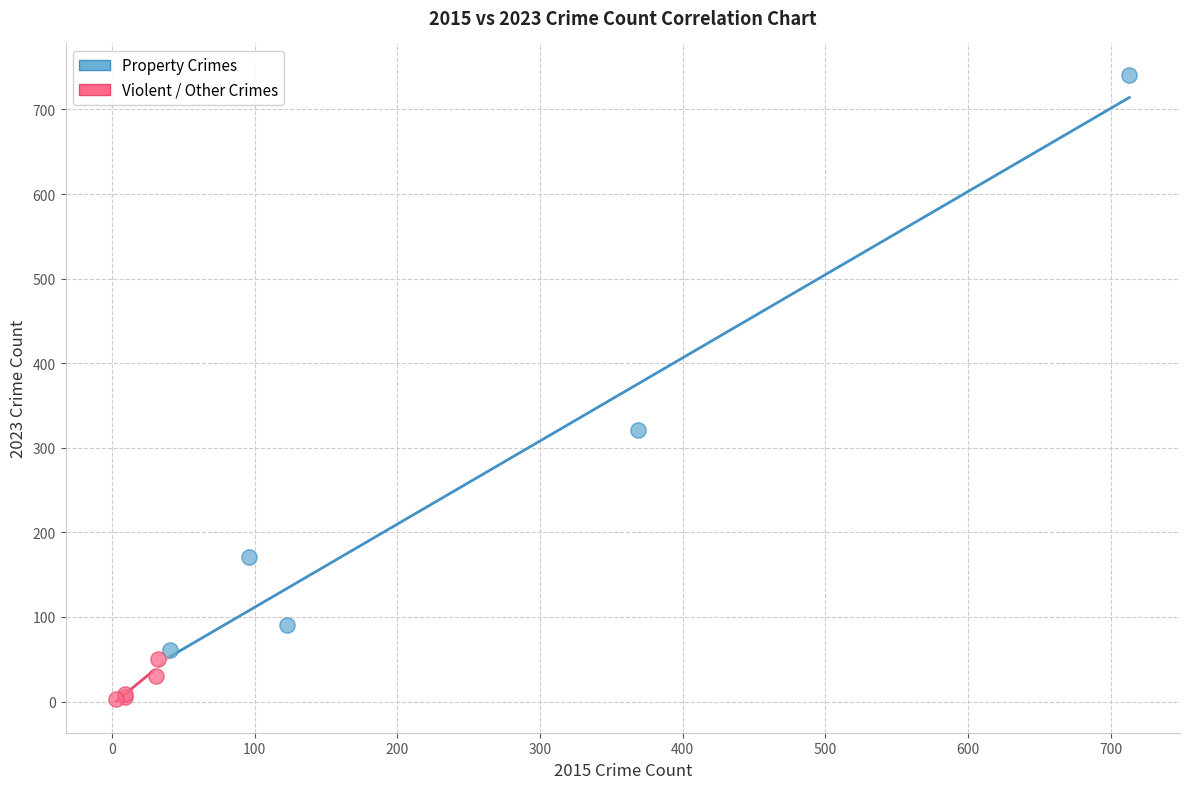

Which series contains the lowest Y value?

Violent / Other Crimes